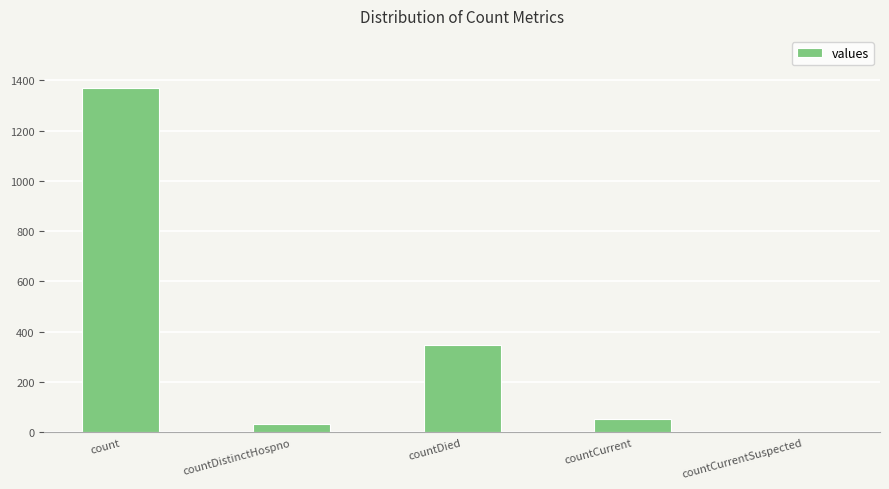

Is it true that the value at countCurrentSuspected is 557?

False